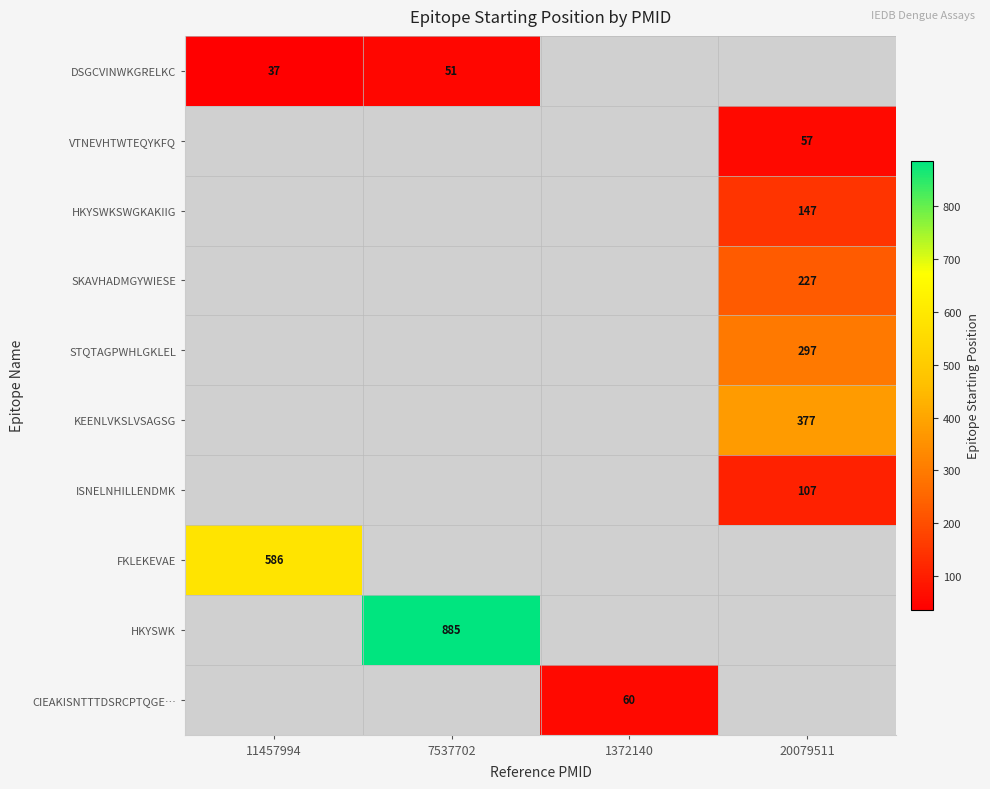

Is it true that ISNELNHILLENDMK equals 155 at 20079511?

False